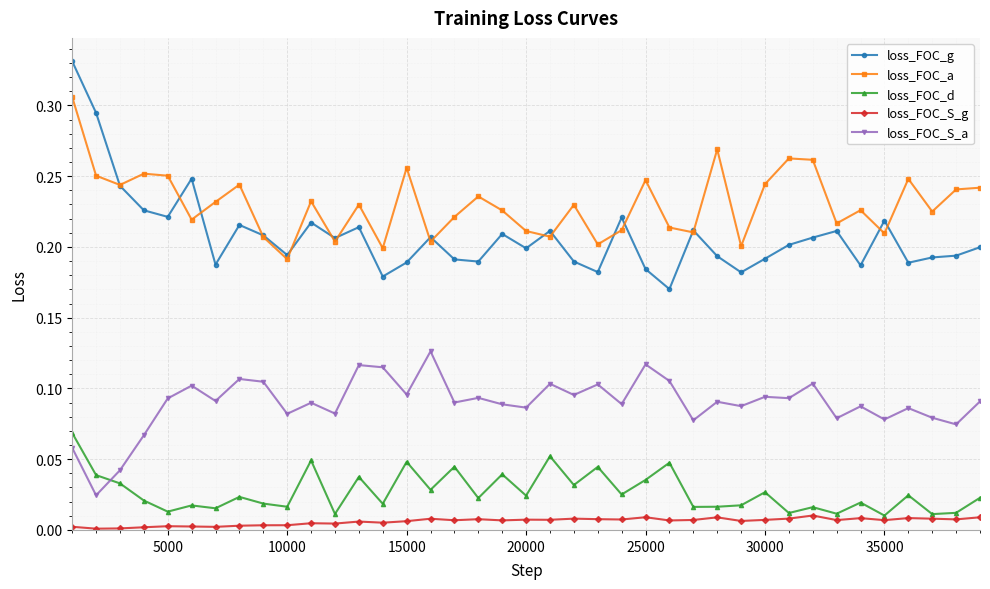

True or false: loss_FOC_d and loss_FOC_S_g cross at least once.

False